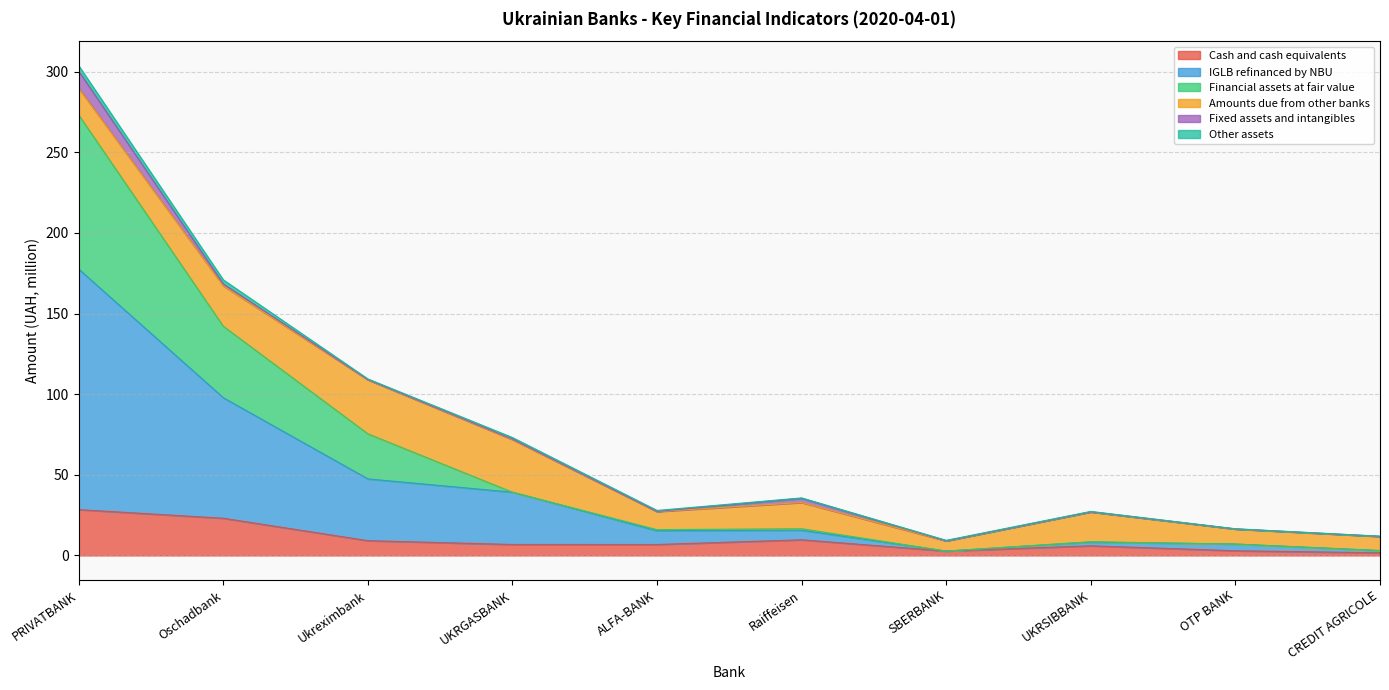

The value of Financial assets at fair value at Ukreximbank is 126.1. True or false?

False